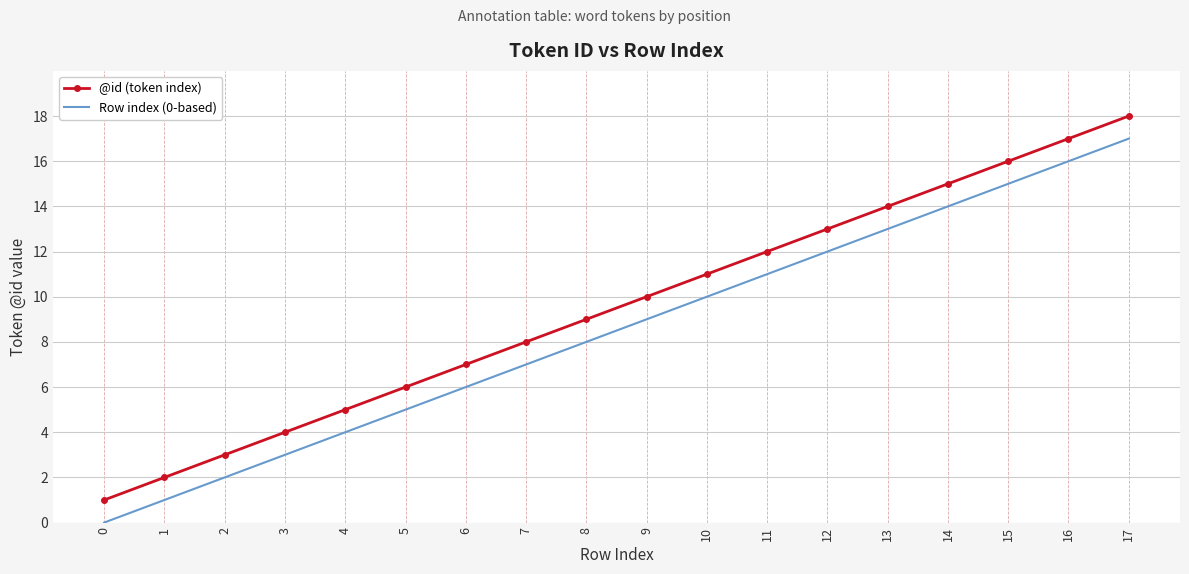

Reading left to right, what are all the values shown in this chart?

@id (token index): 1	2	3	4	5	6	7	8	9	10	11	12	13	14	15	16	17	18
Row index (0-based): 0	1	2	3	4	5	6	7	8	9	10	11	12	13	14	15	16	17